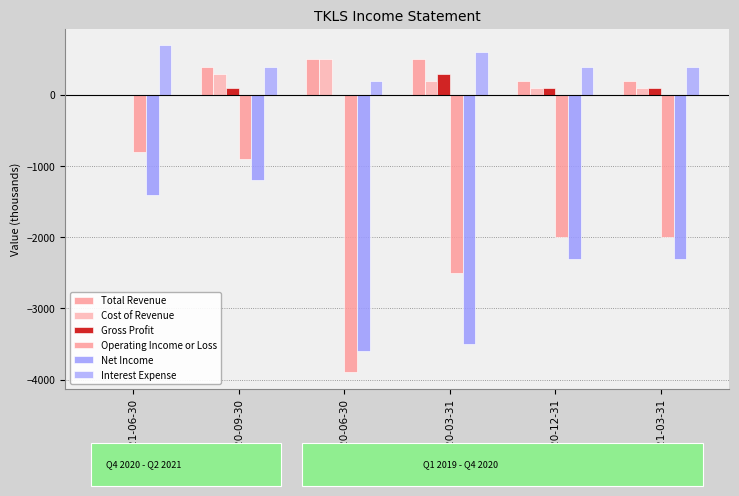

The Operating Income or Loss series shows -900 at 2020-09-30. True or false?

True